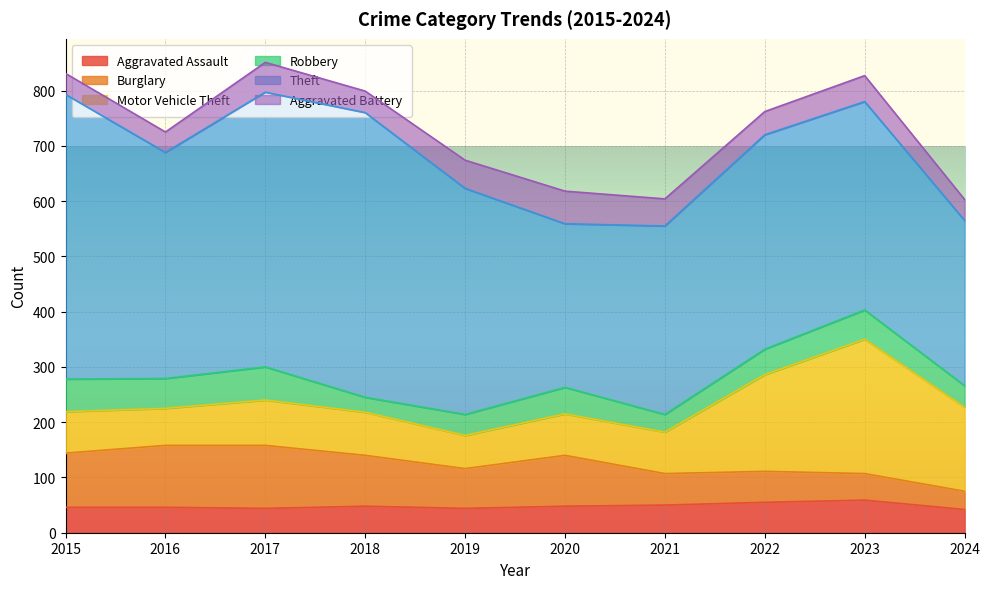

How many categories are shown in the chart?

10